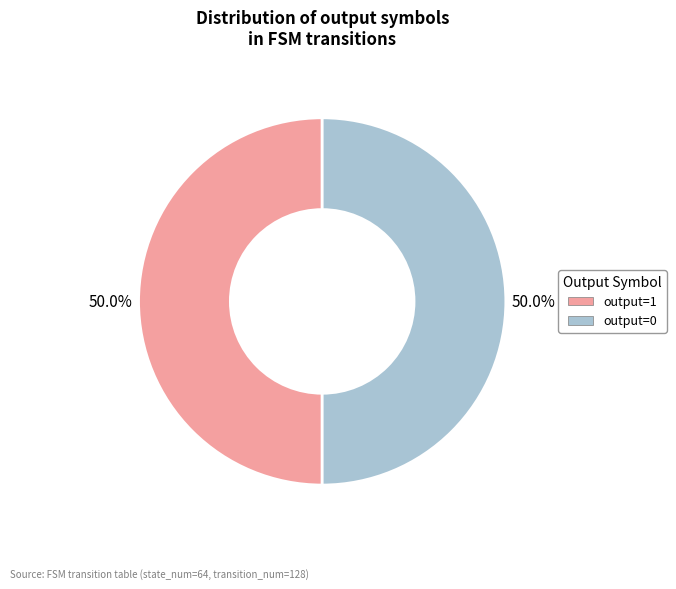

Count the number of slices in the pie.

2